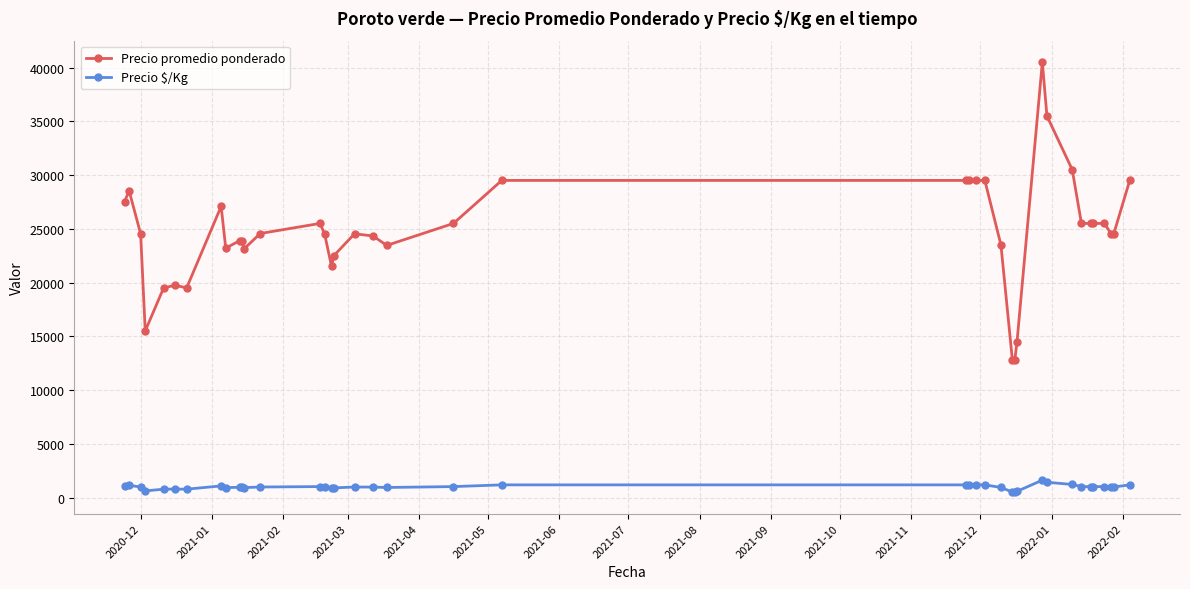

What is the difference between the maximum and minimum values in the Precio $/Kg series?

1110